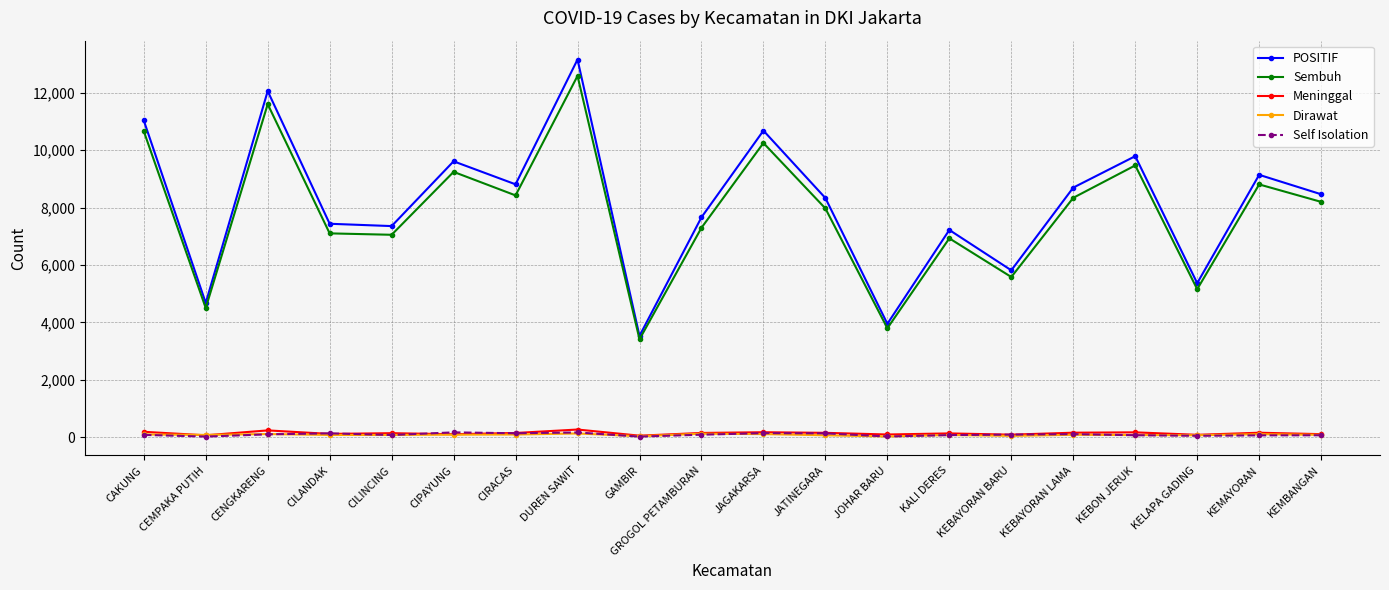

Is it true that Sembuh equals 3415 at GAMBIR?

True